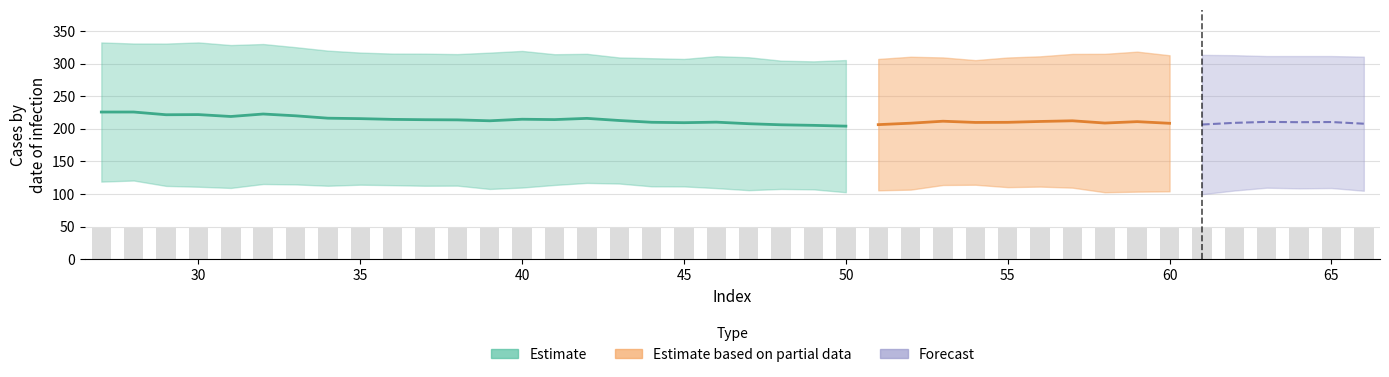

How many groups of bars are there?

40